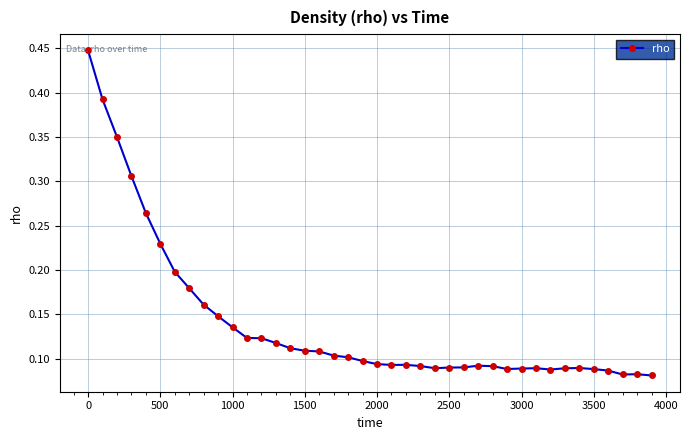

How many values are between 0 and 1?

40